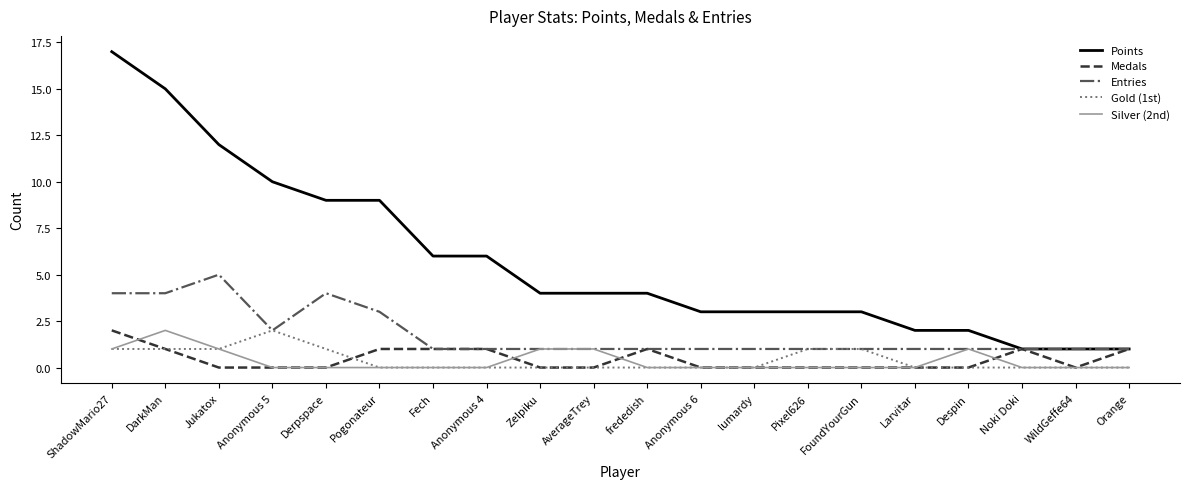

What is the highest value of the Entries series?

5